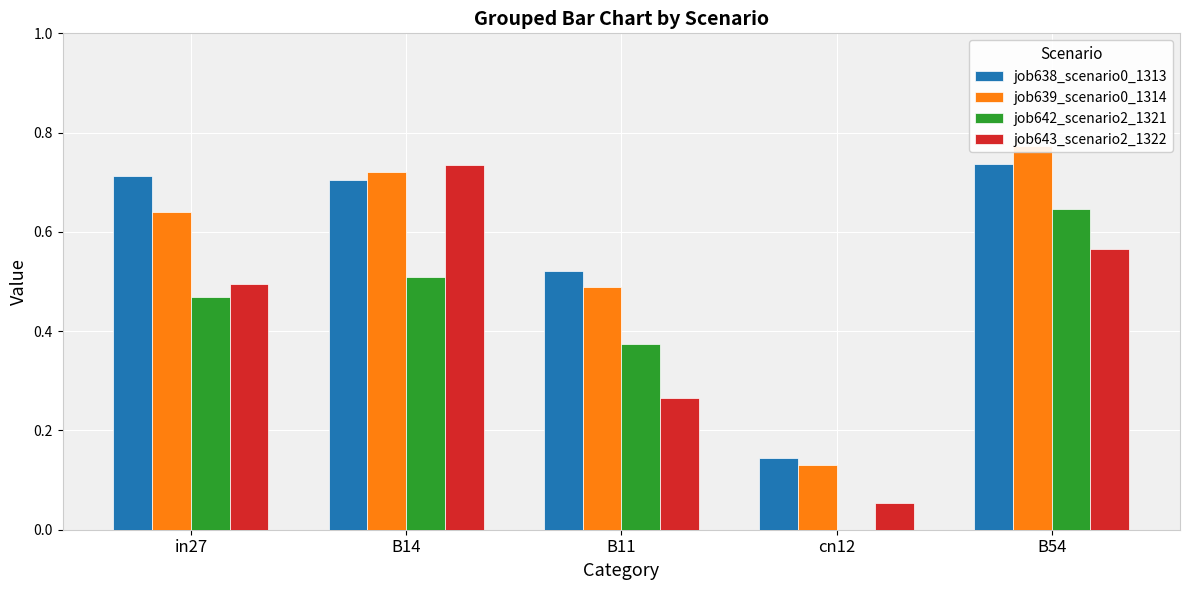

The job639_scenario0_1314 series shows 0.8 at B54. True or false?

True